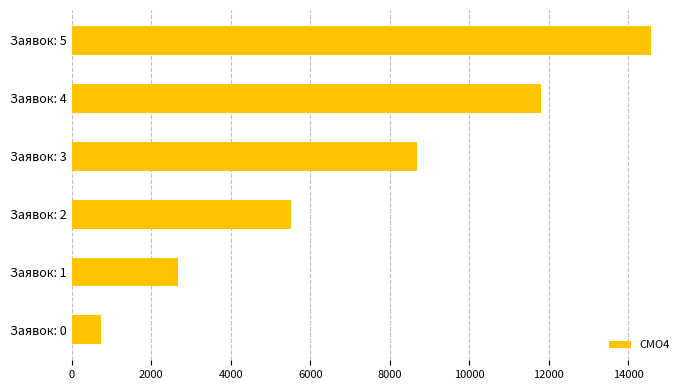

Reading bottom to top, extract all data points from this chart.

Заявок: 0=729	Заявок: 1=2673	Заявок: 2=5508	Заявок: 3=8694	Заявок: 4=11799	Заявок: 5=14571